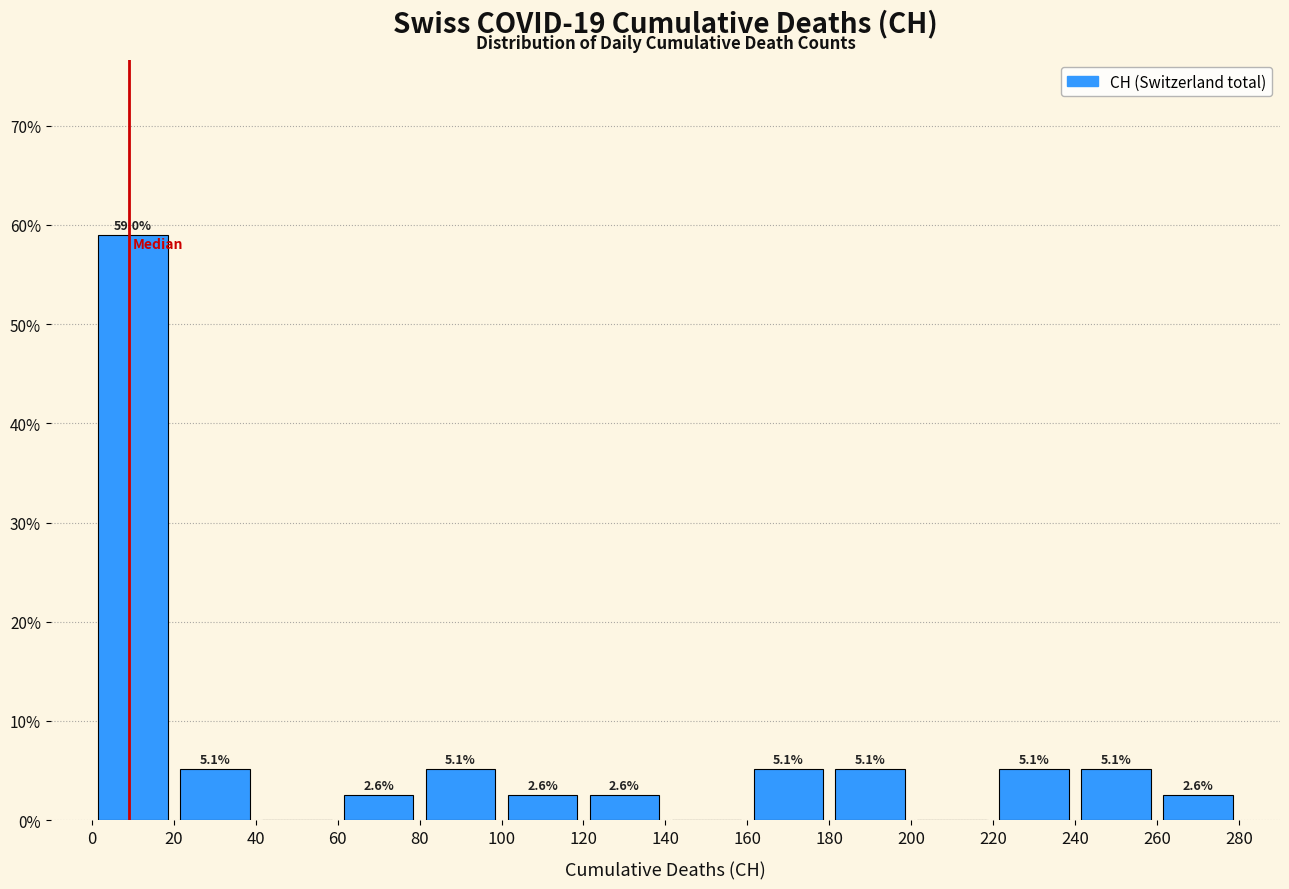

Over which range of the x-axis is the bar tallest?

0 to 20